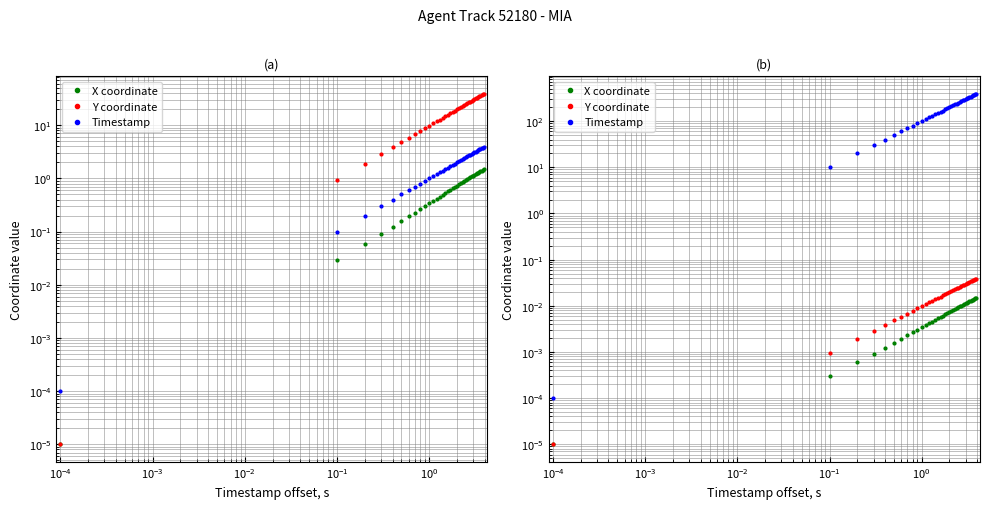

Which series has the largest total across all categories?

Timestamp